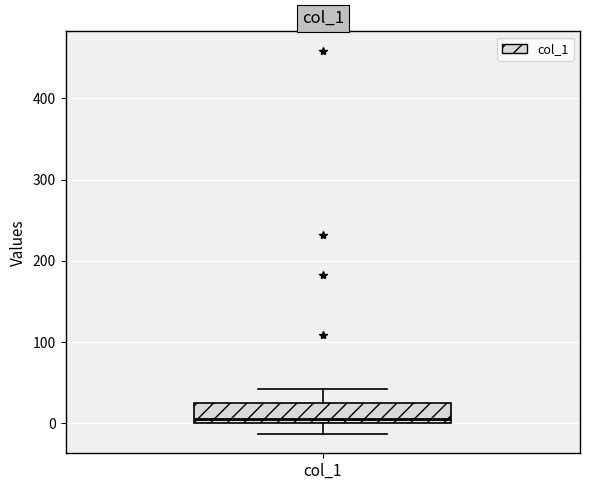

Transcribe this box plot: give where the median line is, the range the box spans, and where the two whiskers end, as read against the y-axis. The values are not printed on the chart, so give them approximately, as read against the axis.

median 10, box 0 to 30, whiskers -10 to 40